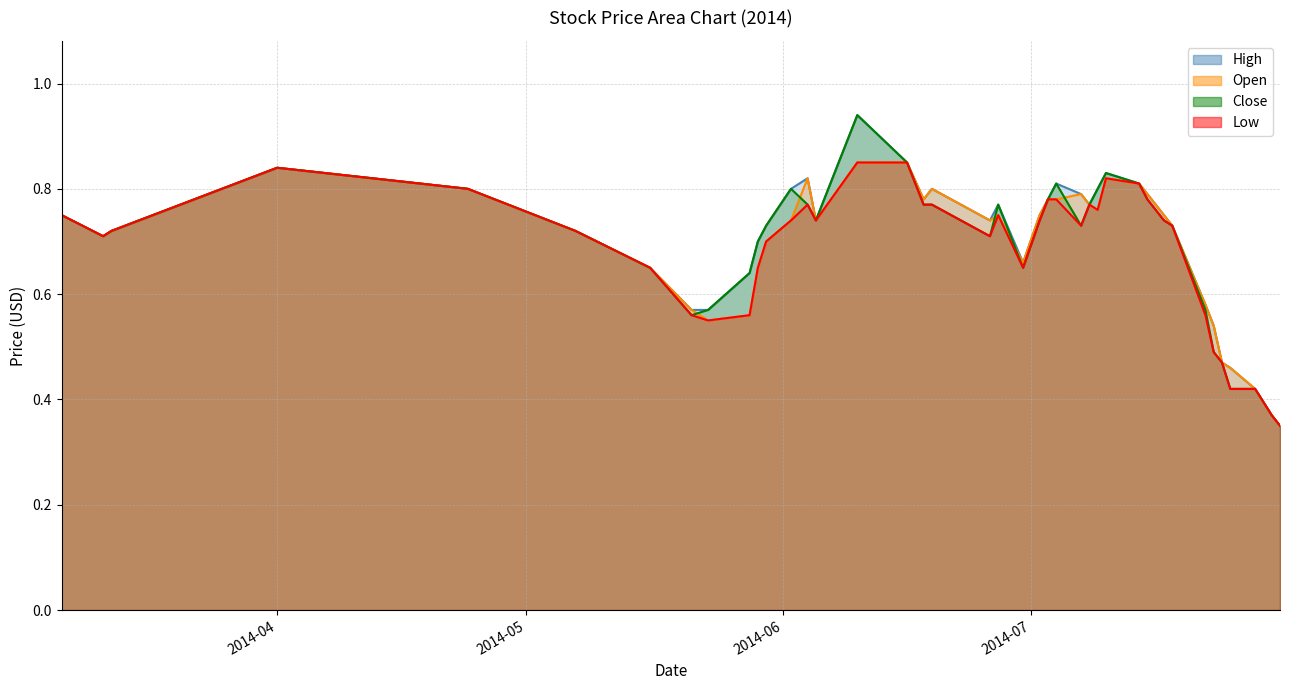

In High, how many points are higher than both neighbors (excluding endpoints)?

7